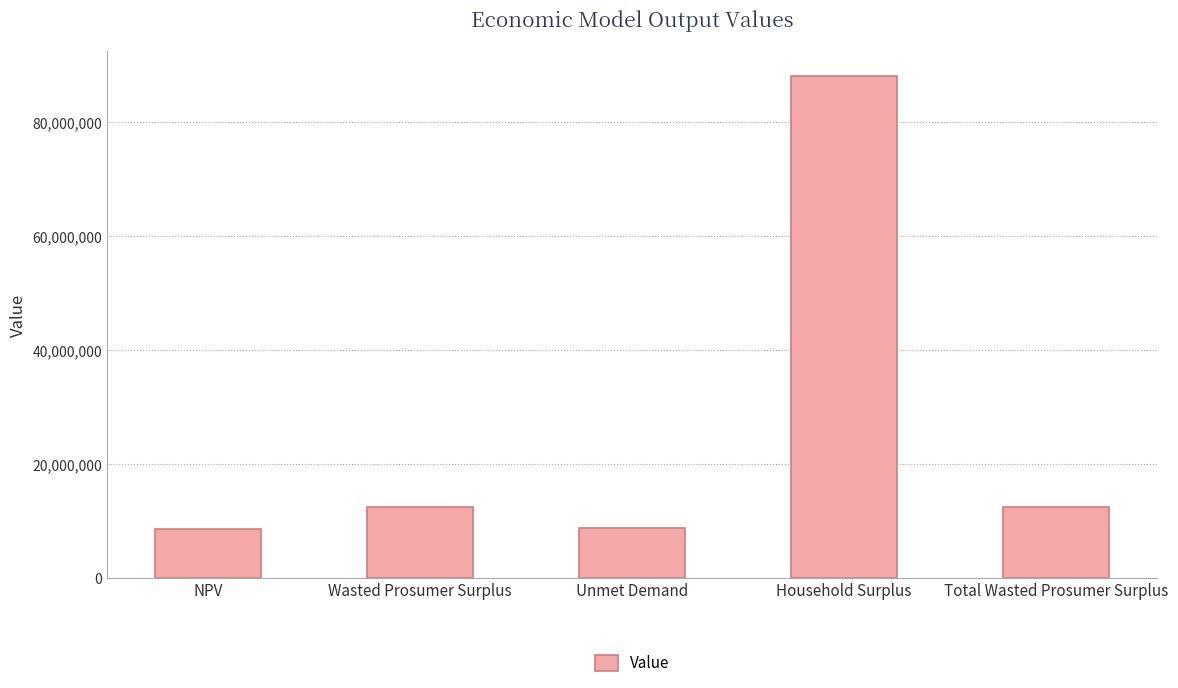

Which label corresponds to the largest value in the chart?

Household Surplus